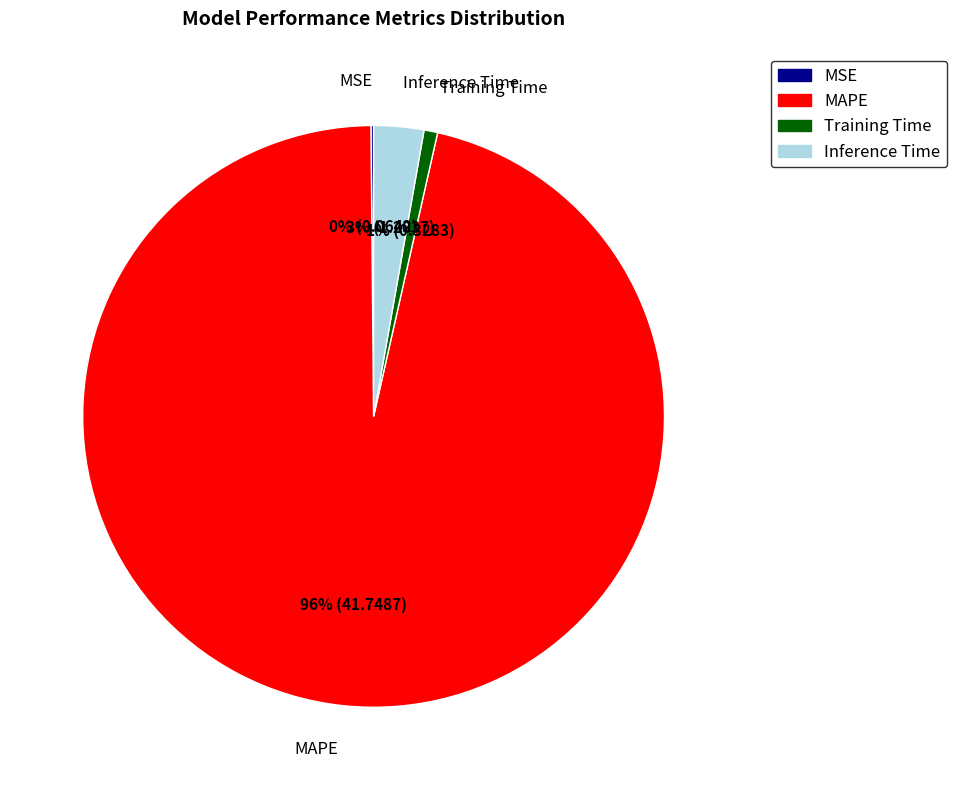

To the nearest percent, what is the difference between the largest and smallest slice percentages?

96%